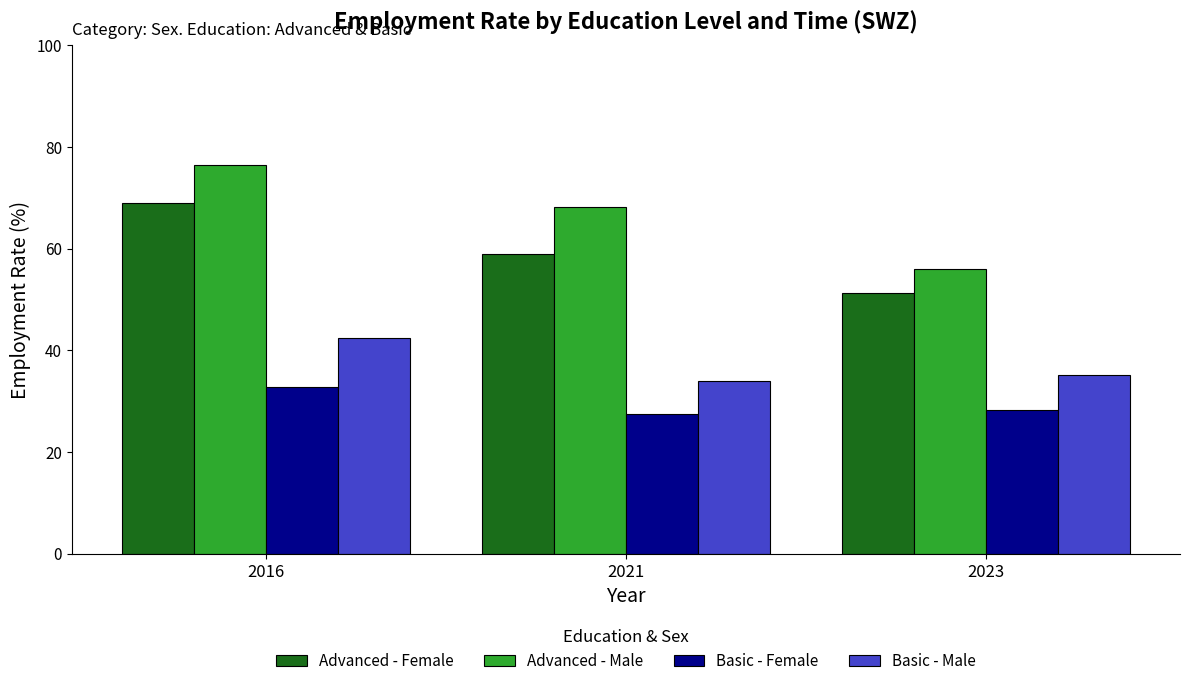

What is the total value across all series at 2023?

170.8